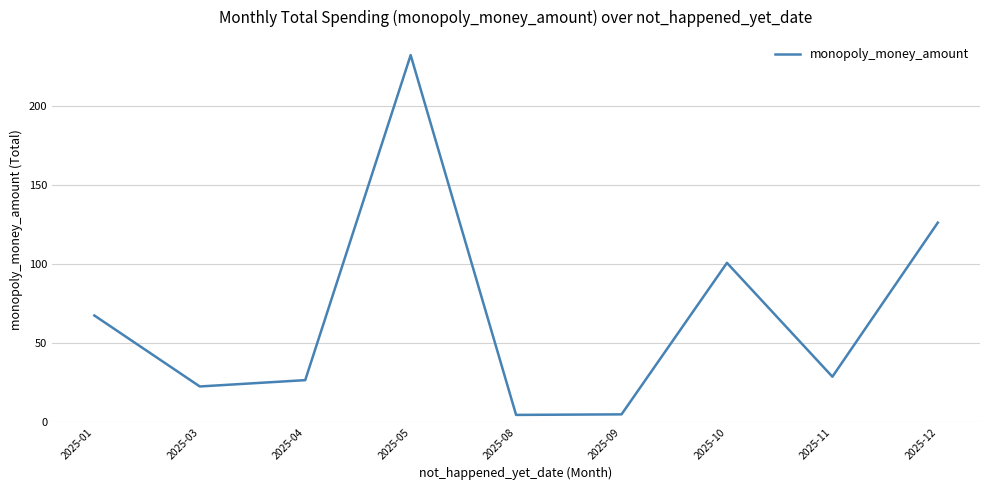

True or false: there are more than 1 points higher than both neighbors.

True